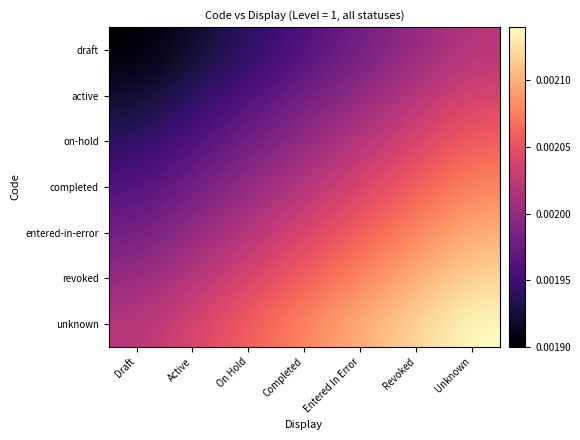

Rank the series by their maximum value, from highest to lowest.

unknown, revoked, entered-in-error, completed, on-hold, active, draft